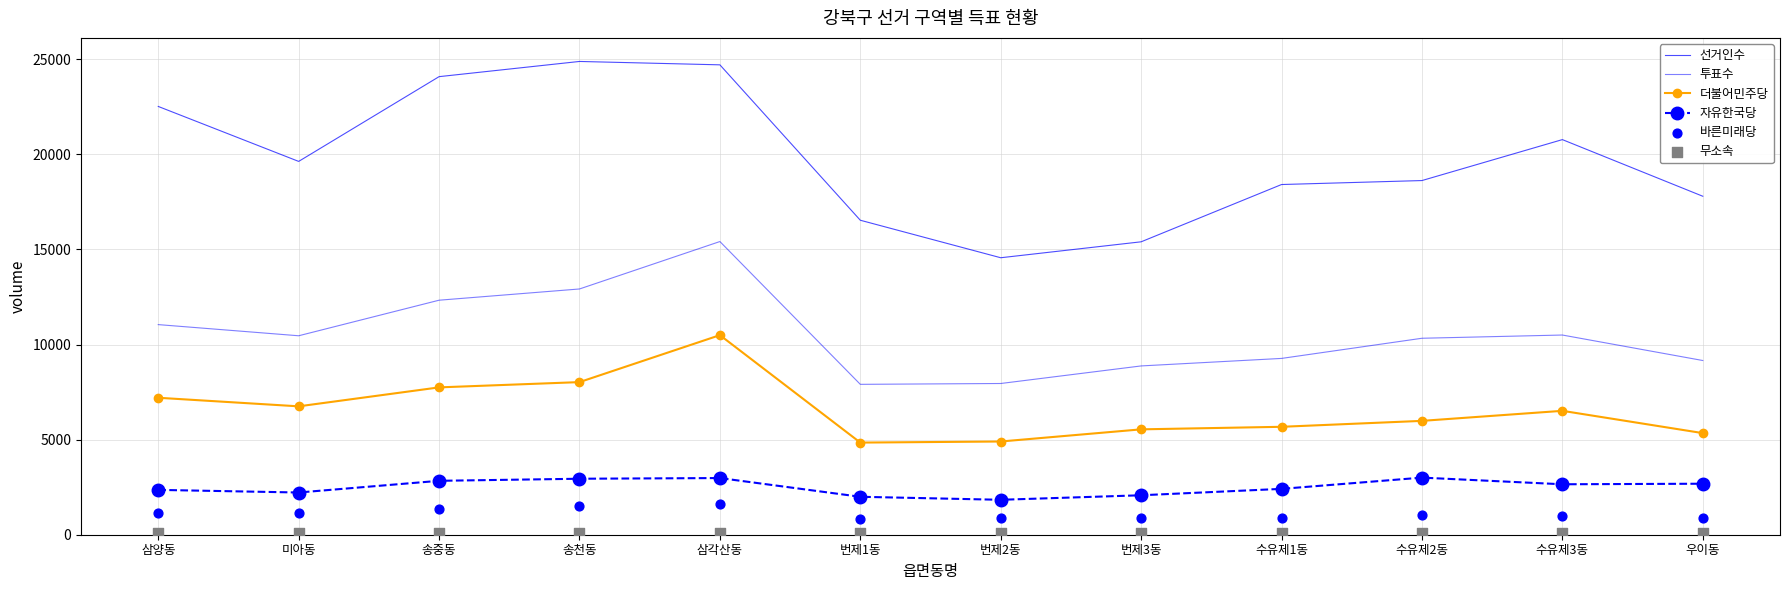

Which series has the largest Y range (max minus min)?

선거인수